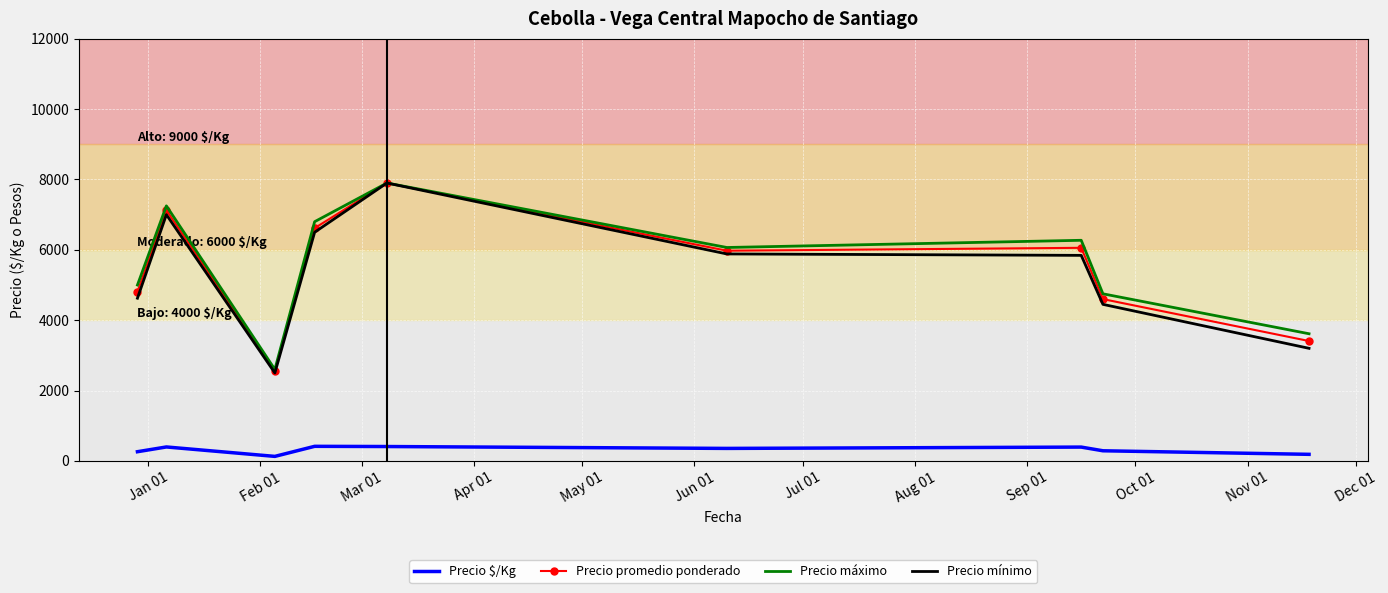

What is the maximum value for Precio promedio ponderado?

7900.0